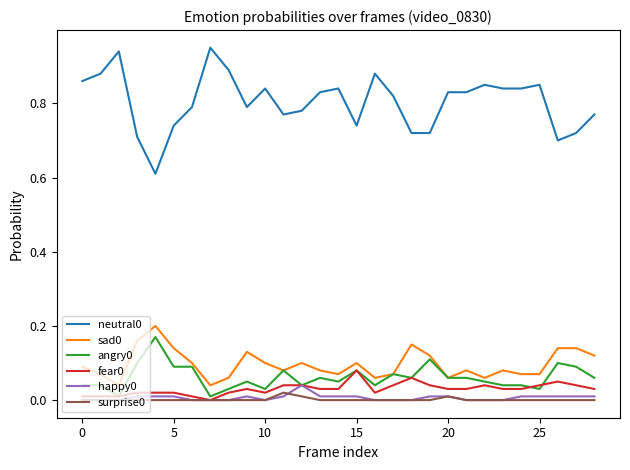

True or false: neutral0 and happy0 cross at least once.

False